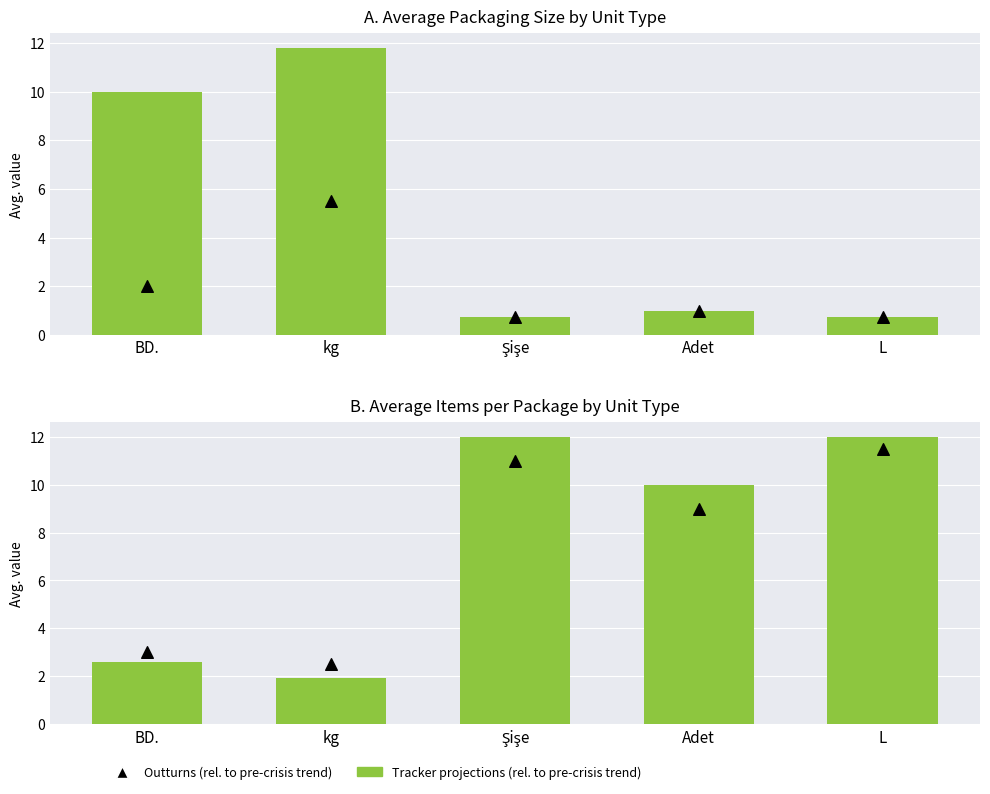

What are all the series names shown in the legend?

Tracker projections (rel. to pre-crisis trend), Outturns (rel. to pre-crisis trend)